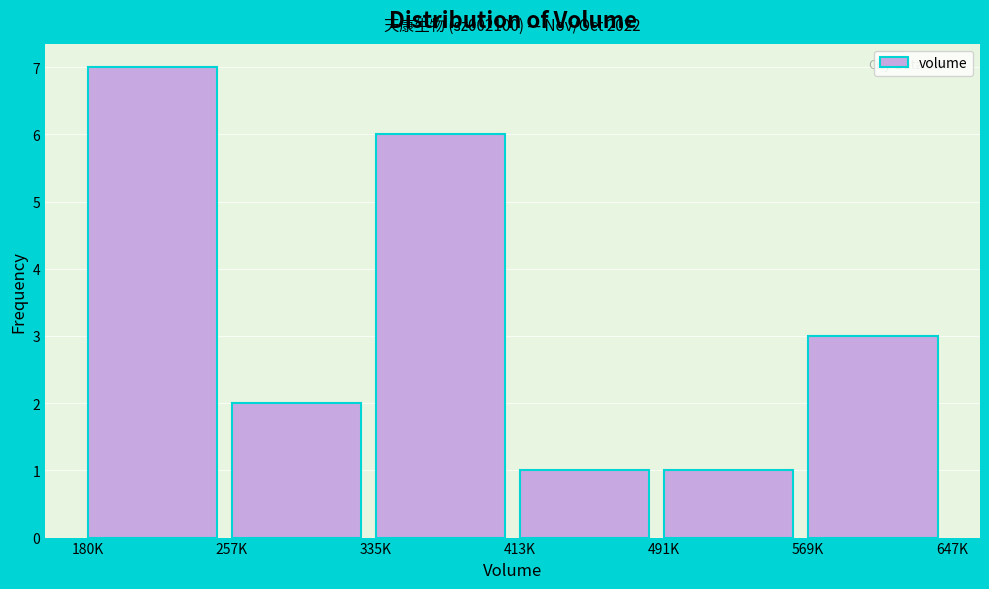

Reading right to left, what are all the values shown in this chart?

569K=3	491K=1	413K=1	335K=6	257K=2	180K=7